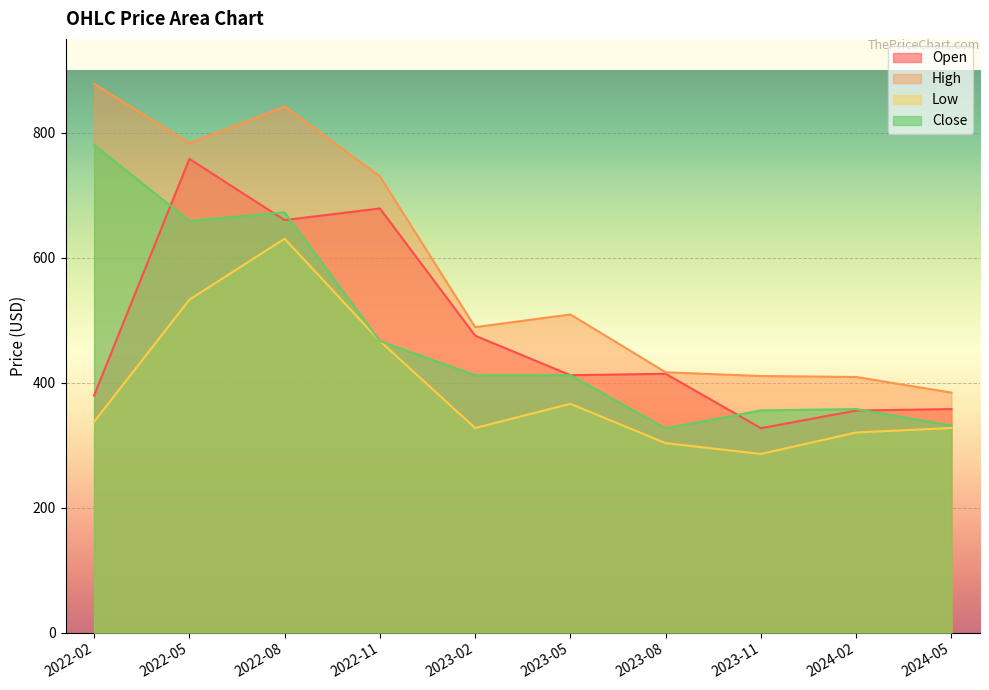

Reading left to right, what are all the values shown in this chart?

Open: 2022-02=379.4	2022-05=758.0	2022-08=660.0	2022-11=678.7	2023-02=475.0	2023-05=411.9	2023-08=414.0	2023-11=327.0	2024-02=355.2	2024-05=357.6
High: 2022-02=878.0	2022-05=783.0	2022-08=841.7	2022-11=730.0	2023-02=488.7	2023-05=509.0	2023-08=416.4	2023-11=410.5	2024-02=408.9	2024-05=383.9
Low: 2022-02=337.2	2022-05=532.6	2022-08=630.2	2022-11=466.4	2023-02=327.2	2023-05=366.0	2023-08=303.1	2023-11=285.8	2024-02=320.1	2024-05=327.3
Close: 2022-02=780.4	2022-05=658.8	2022-08=672.4	2022-11=466.4	2023-02=411.9	2023-05=411.9	2023-08=326.6	2023-11=355.4	2024-02=357.6	2024-05=331.4